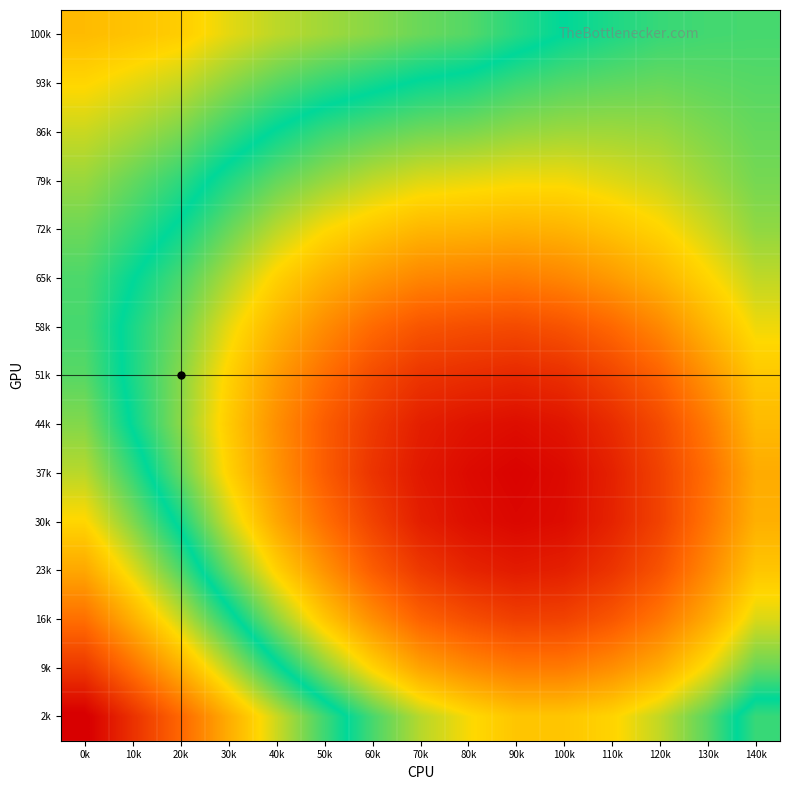

How many categories are shown in the chart?

15